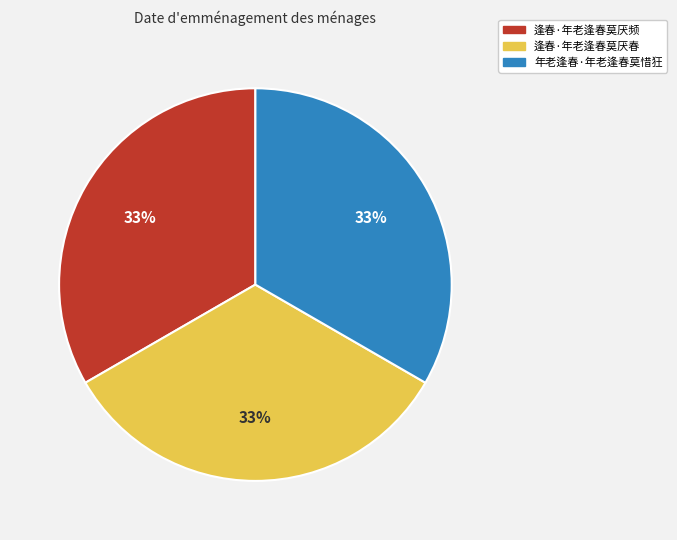

Approximately how many times larger is the value at 年老逢春·年老逢春莫惜狂 compared to 逢春·年老逢春莫厌春?

1.0